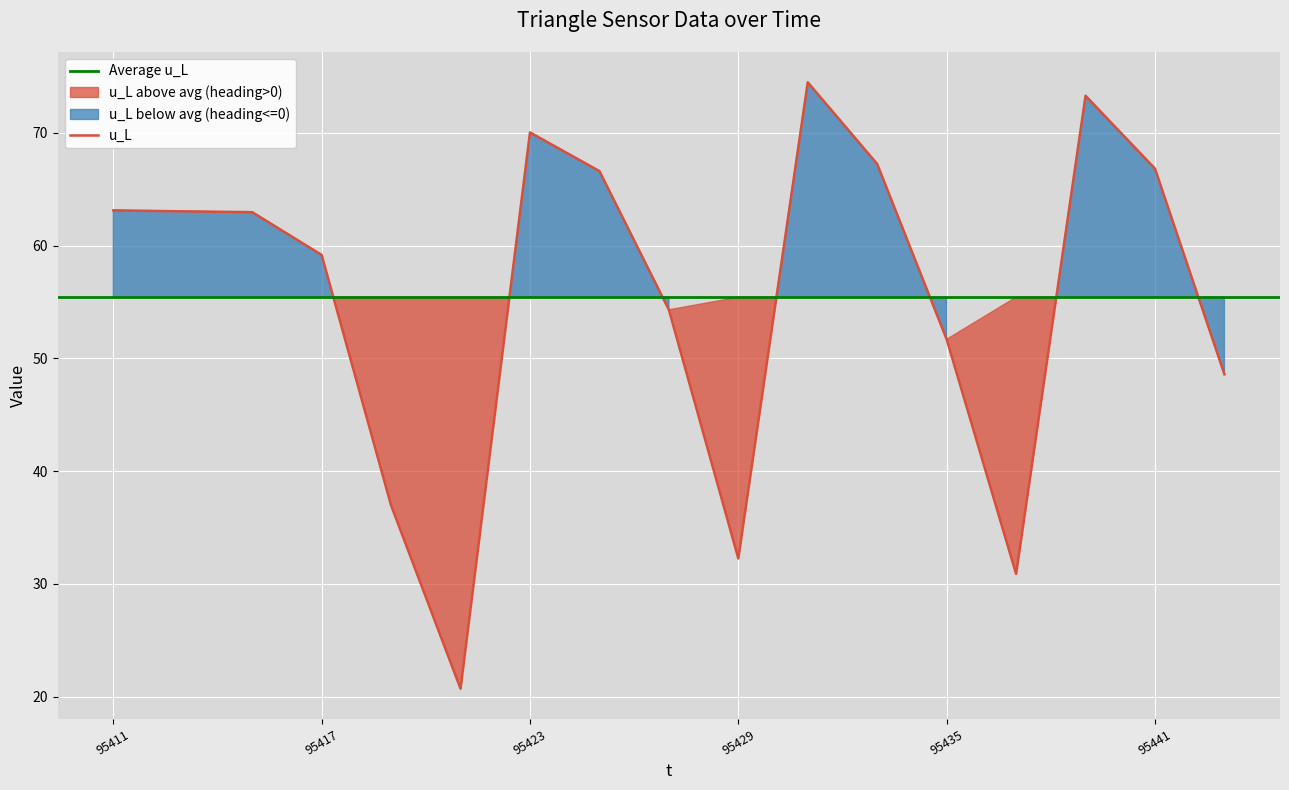

What is the approximate value of u_L at 95439?

73.3